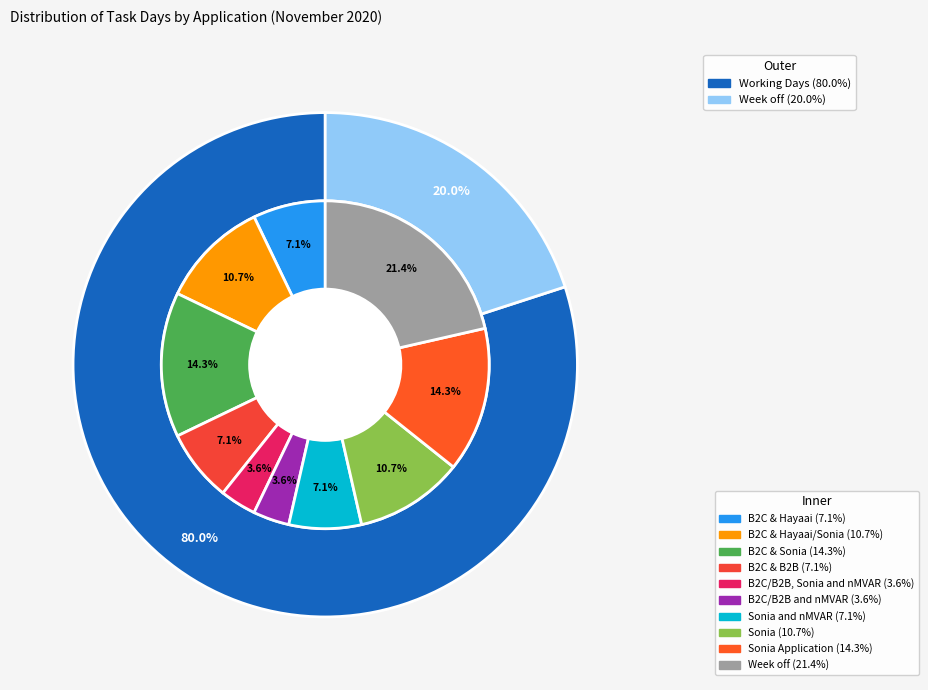

To the nearest percent, what is the difference between the largest and smallest slice percentages?

18%